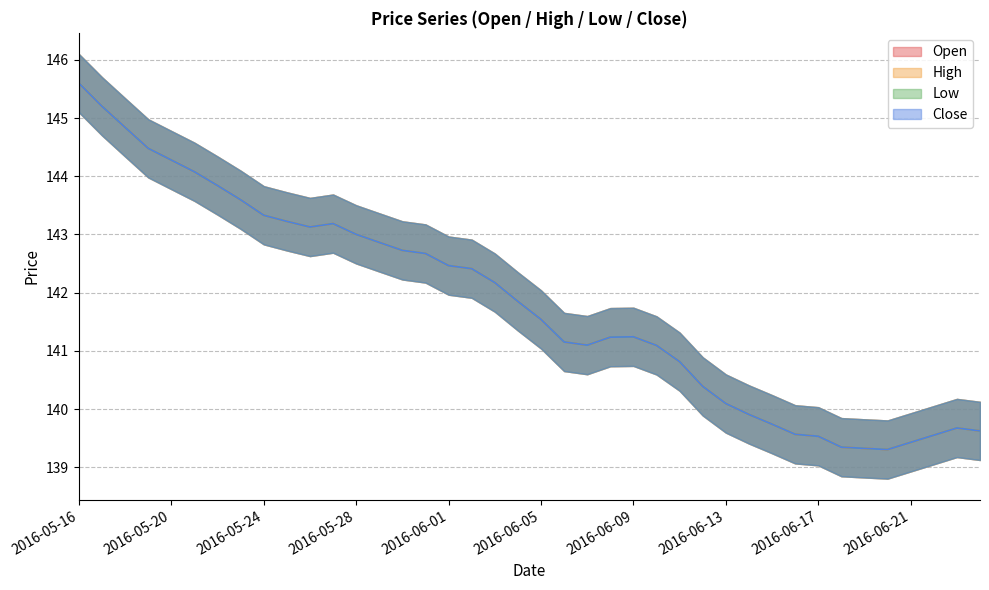

Does the chart have visible grid lines?

Yes